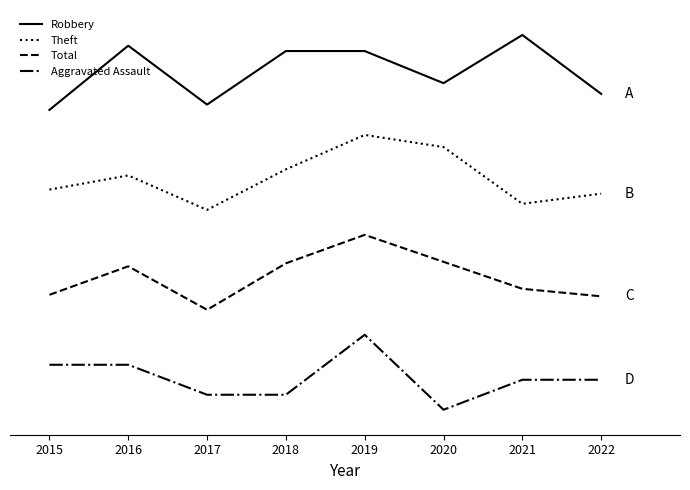

What are all the series names shown in the legend?

Robbery, Theft, Total, Aggravated Assault